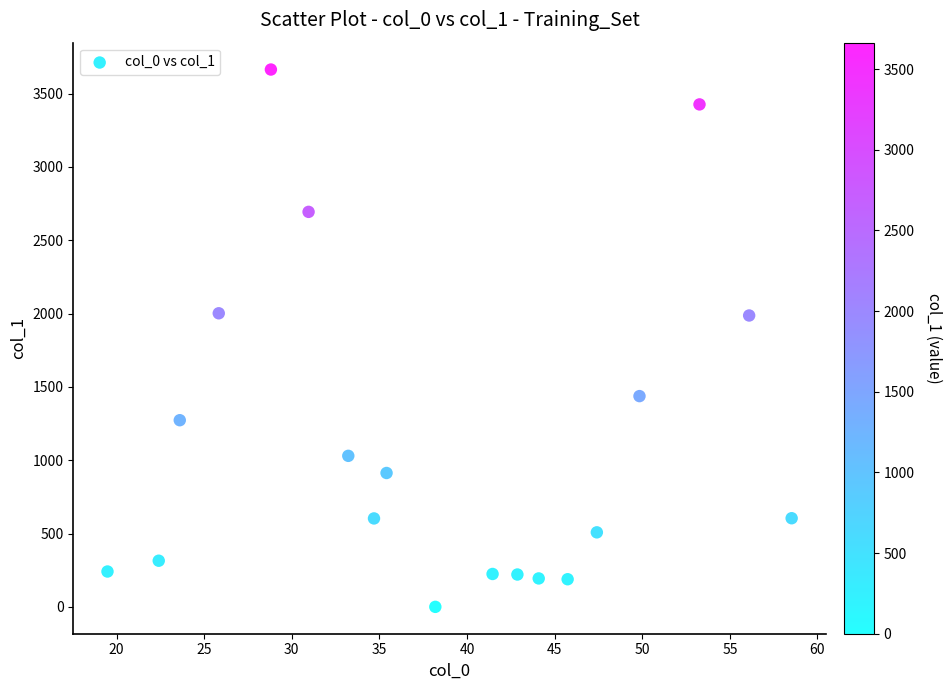

What is the range of X values (max minus min)?

39.0